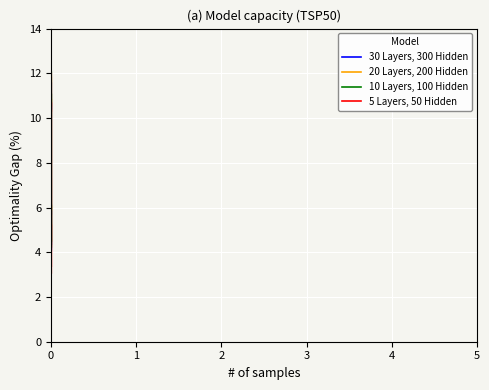

Is the value of 30 Layers, 300 Hidden at 13 greater than the value of 10 Layers, 100 Hidden at 24?

No